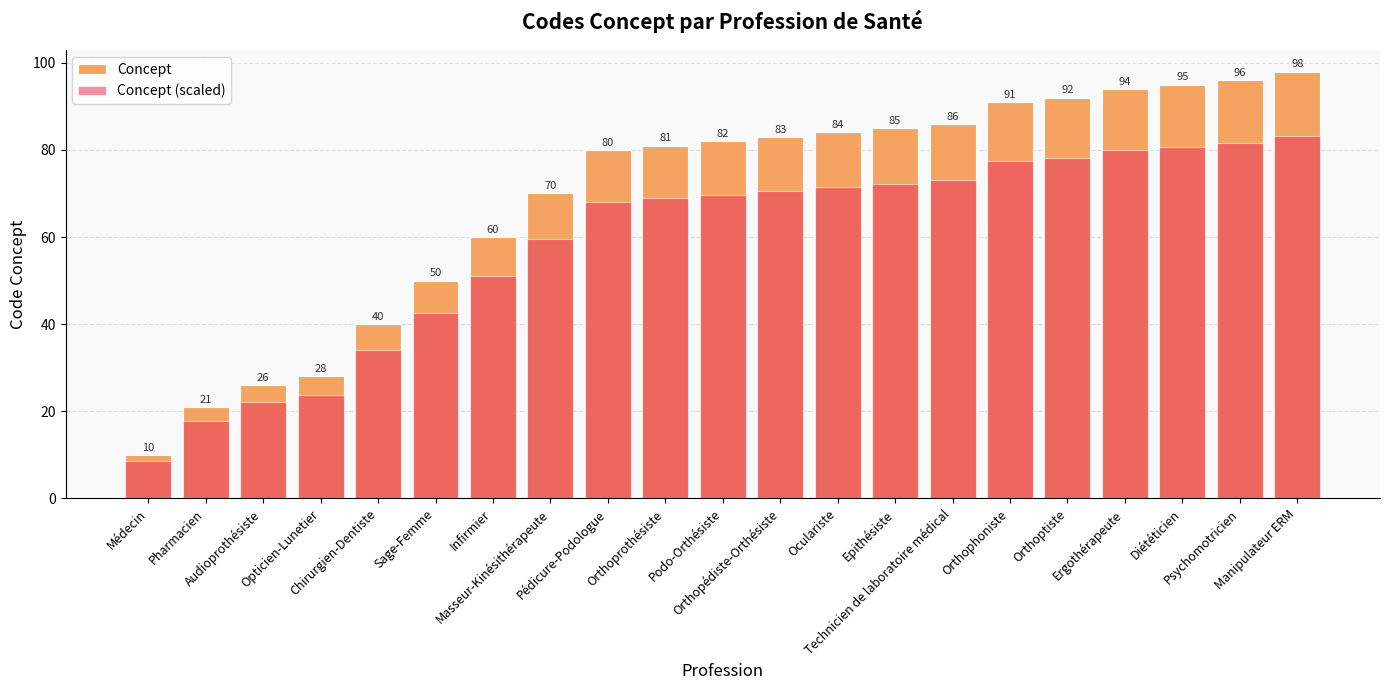

Which series has the widest spread of values?

Concept